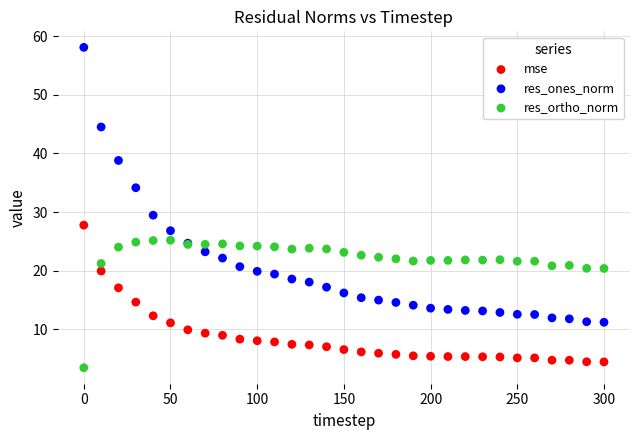

Which series contains the highest Y value?

res_ones_norm